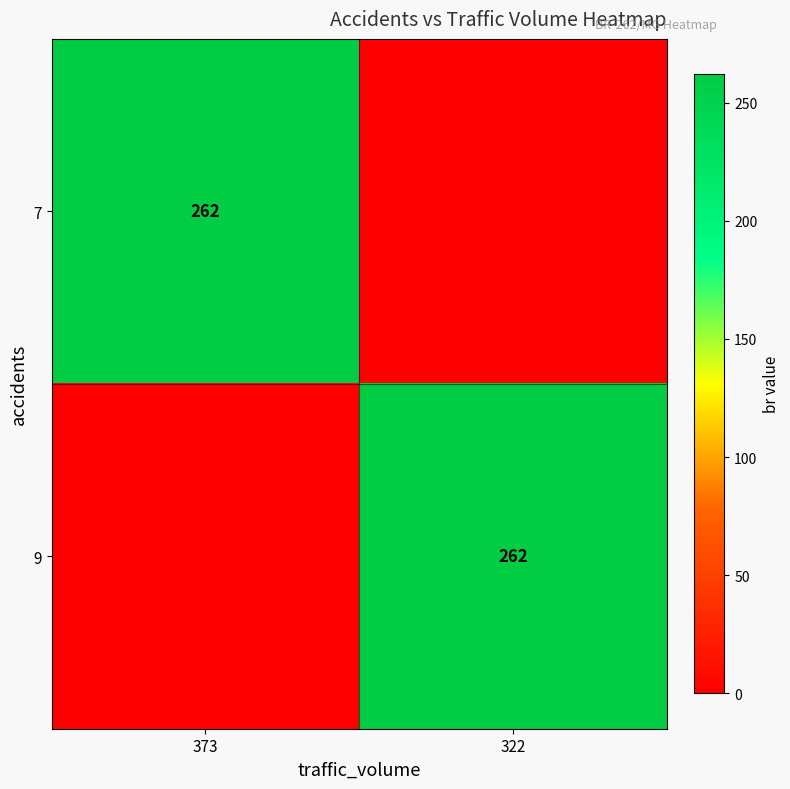

Is it true that 7 equals 262 at 373?

True